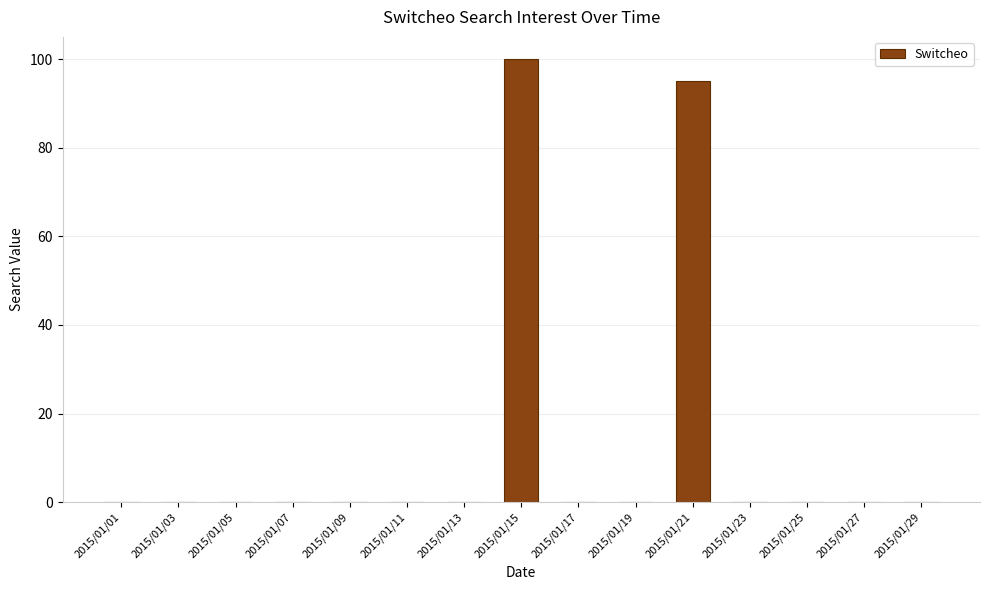

Where is the data nearest to the value 50?

2015/01/21